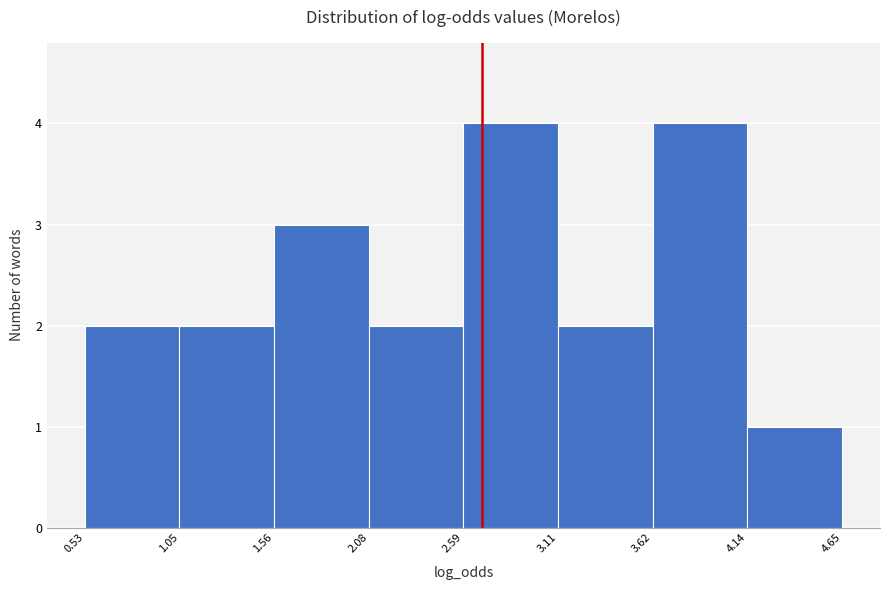

Reading left to right, transcribe this chart: for each bar, give the range it covers on the x-axis and its height. The values are not printed on the chart, so give them approximately, as read against the axis.

0.53 to 1.05: 2
1.05 to 1.56: 2
1.56 to 2.08: 3
2.08 to 2.59: 2
2.59 to 3.11: 4
3.11 to 3.62: 2
3.62 to 4.14: 4
4.14 to 4.65: 1